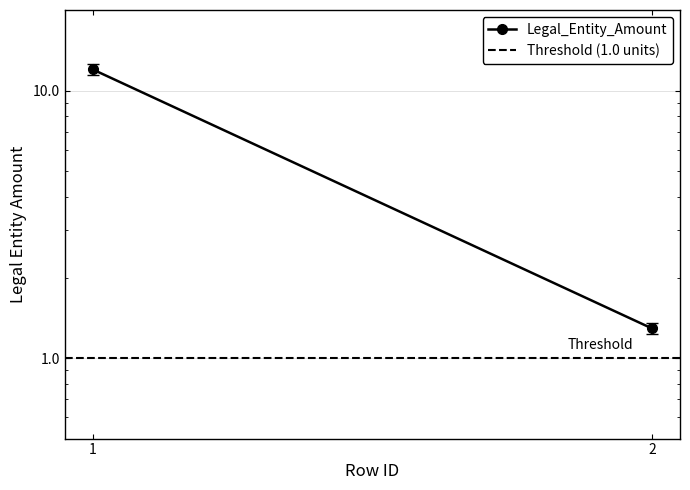

List the labels in order of Threshold (1.0 units) value, largest first.

1, 2